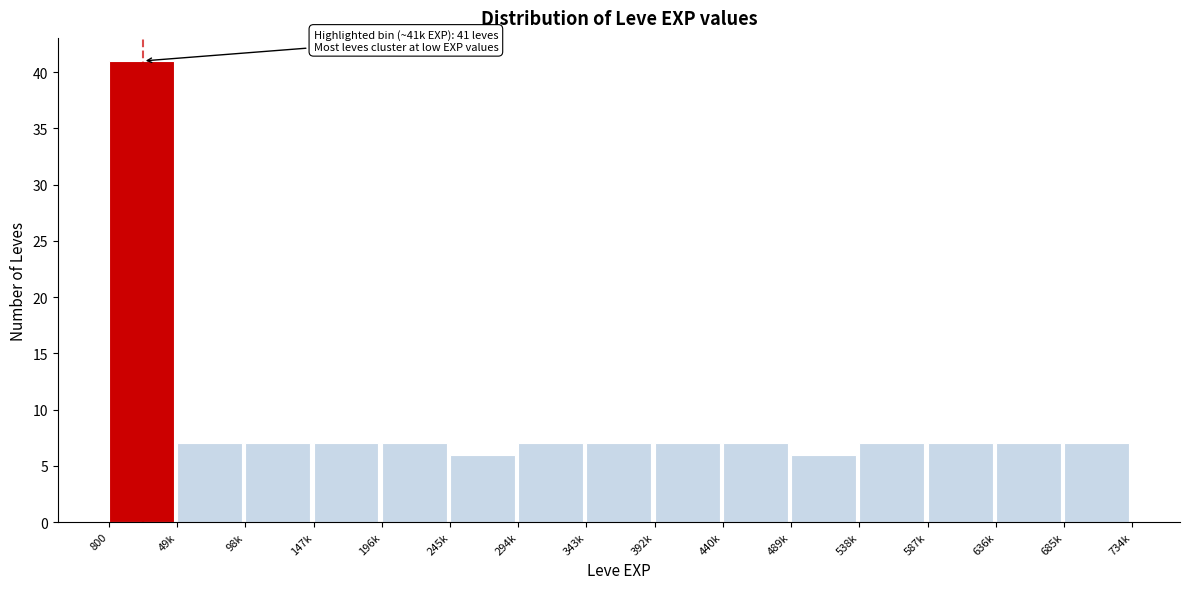

Reading left to right, extract all data points from this chart.

800=41	49k=7	98k=7	147k=7	196k=7	245k=6	294k=7	343k=7	392k=7	440k=7	489k=6	538k=7	587k=7	636k=7	685k=7